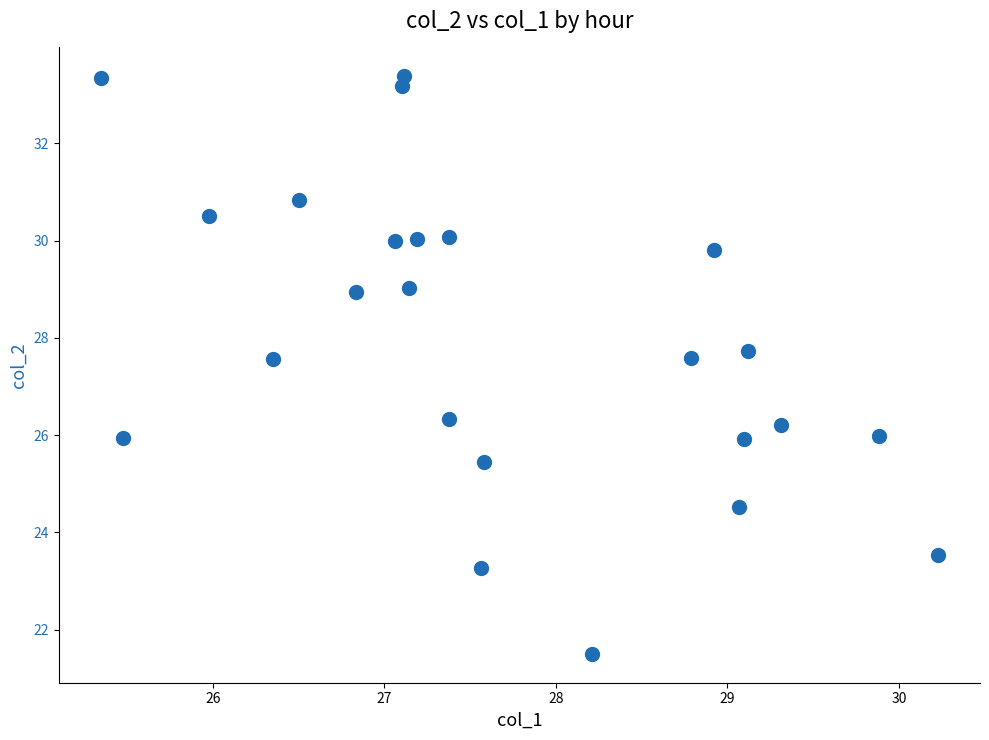

What is the range of X values (max minus min)?

4.9